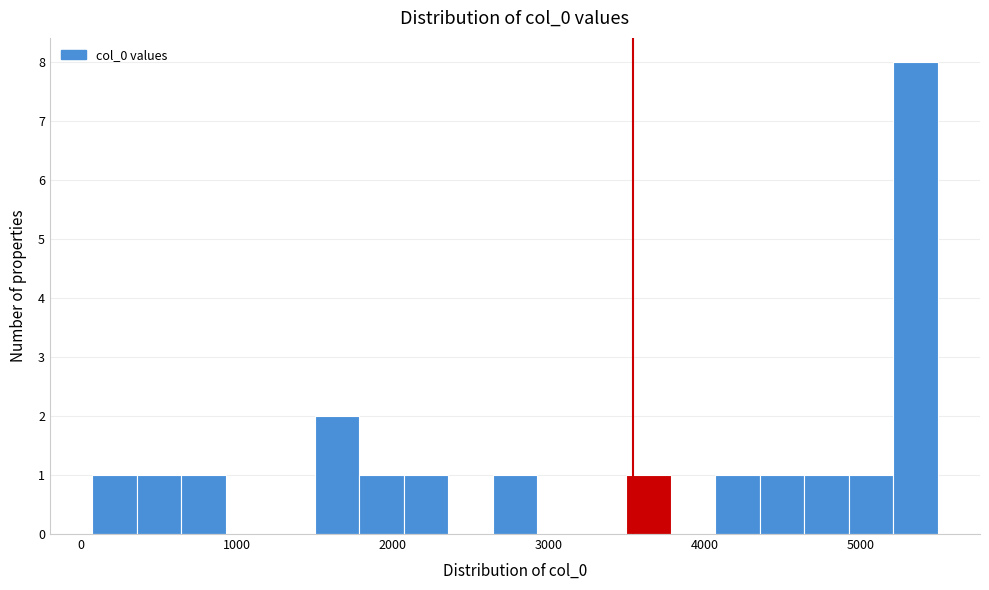

Around what value on the x-axis is the tallest bar? Give the approximate position of its centre, as read against the axis.

5400